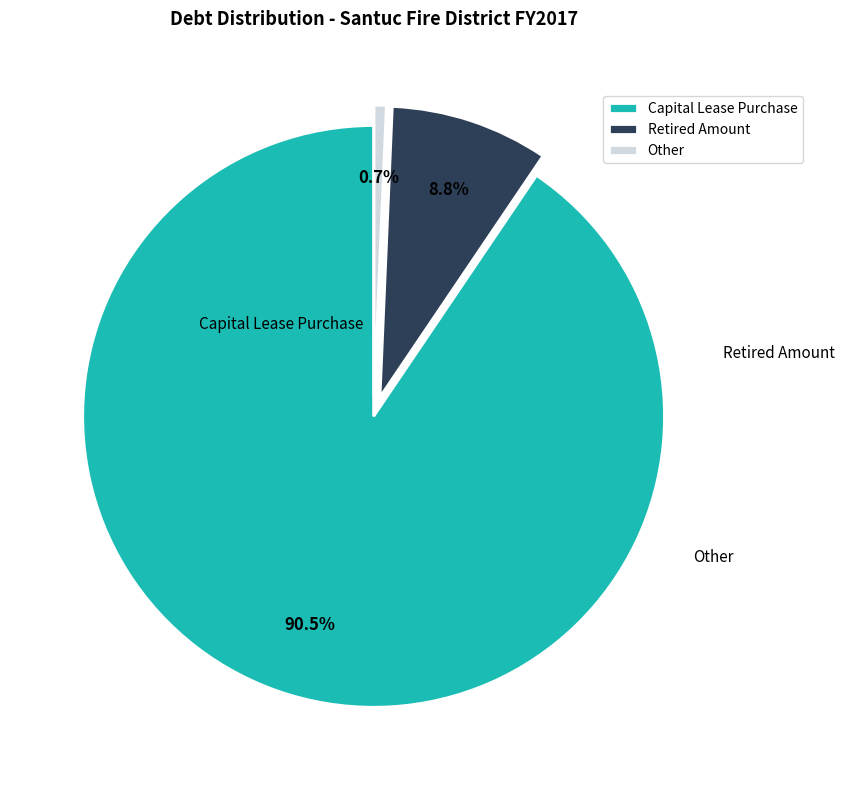

How many segments does this pie chart have?

3